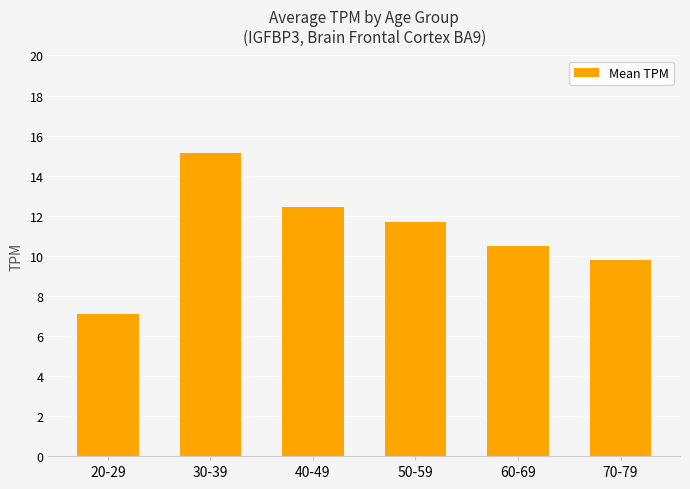

What is the change in value from 40-49 to 70-79?

-2.6